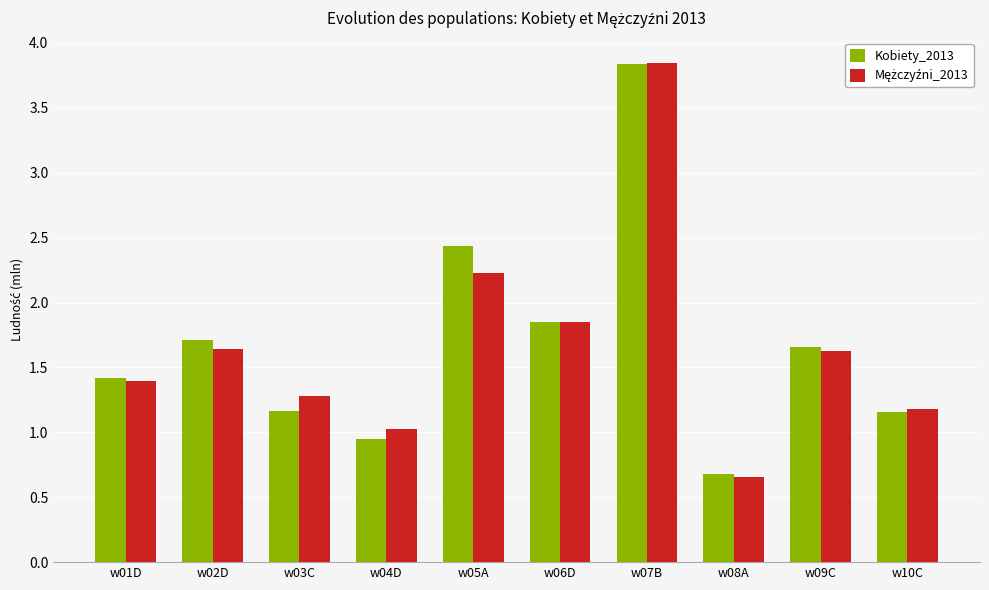

The value of Kobiety_2013 at w10C is 0.8. True or false?

False